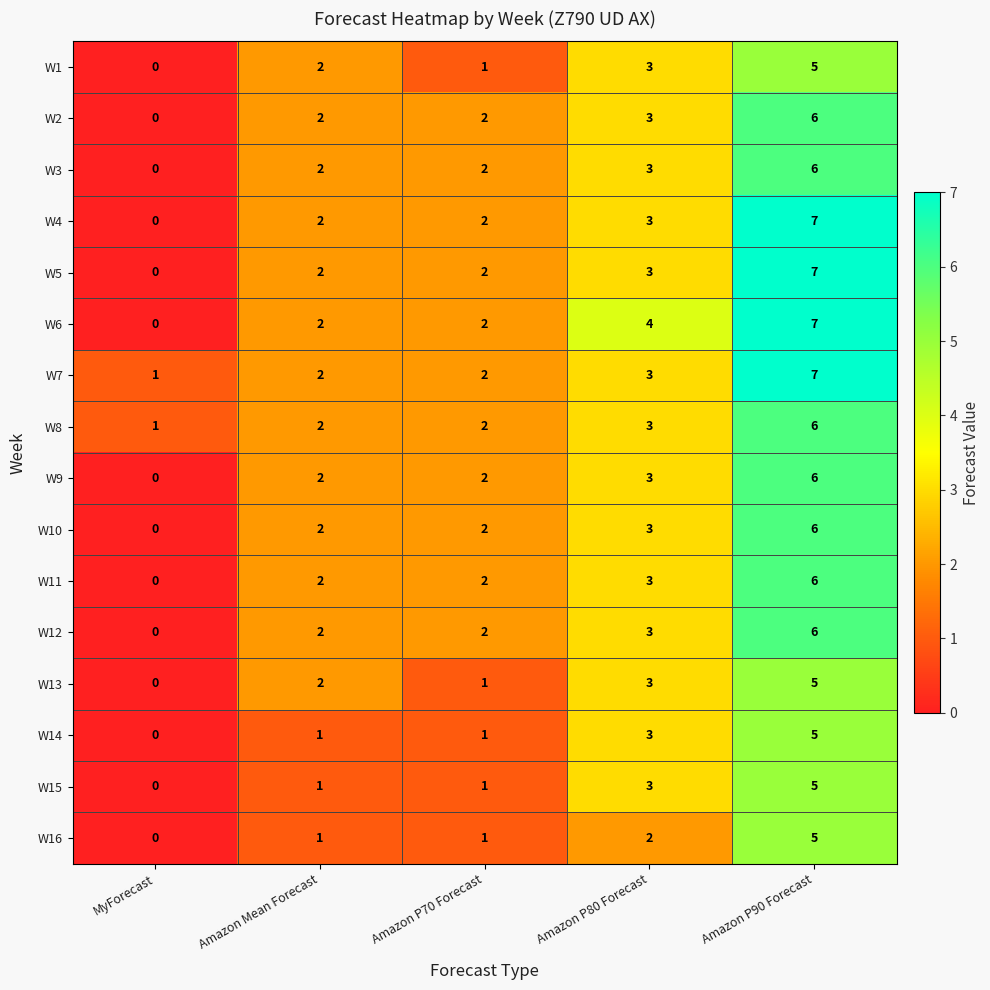

True or false: W15 has a value of 1 at Amazon P70 Forecast.

True